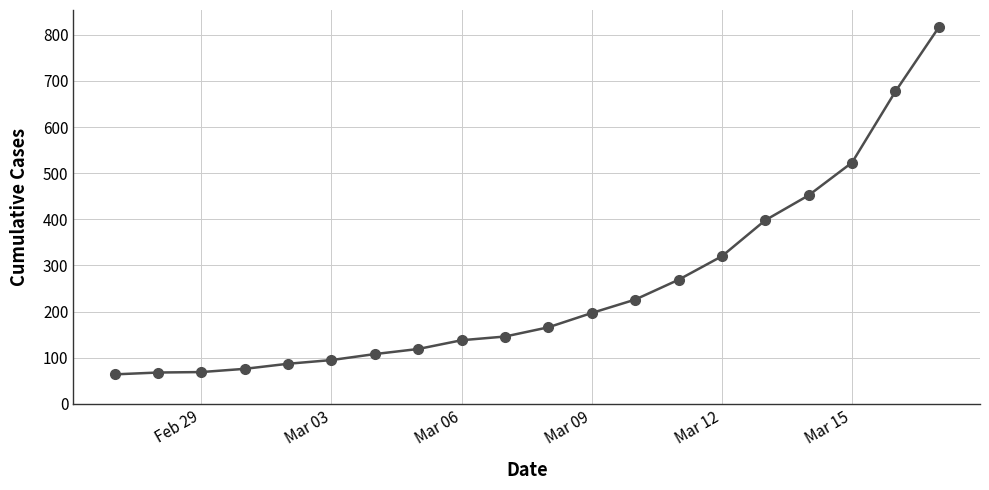

What is the difference between the maximum and minimum values?

752